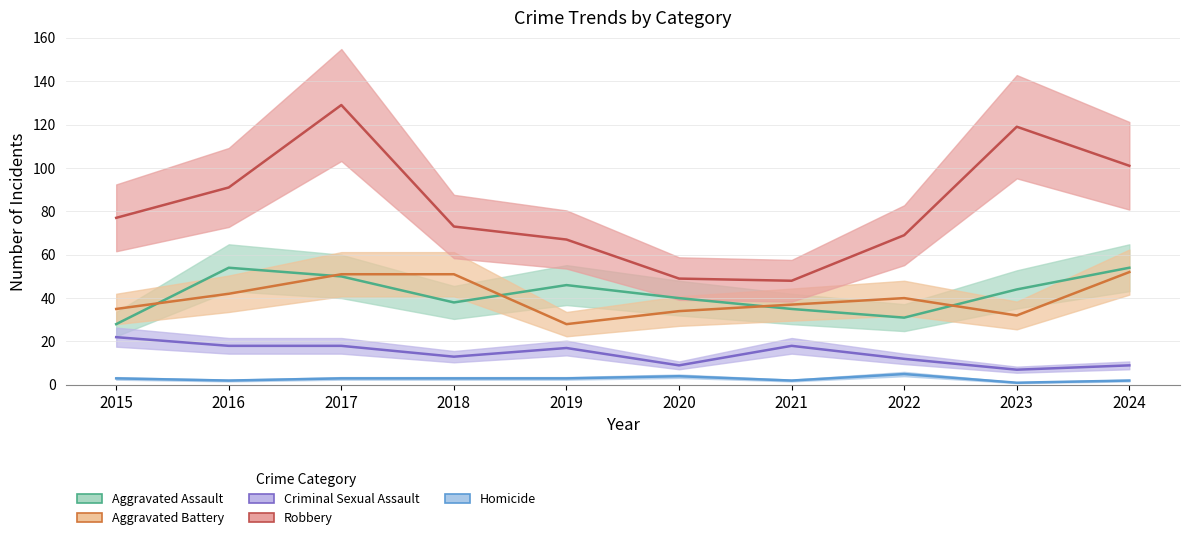

Is this an area chart (filled region under the line)?

No